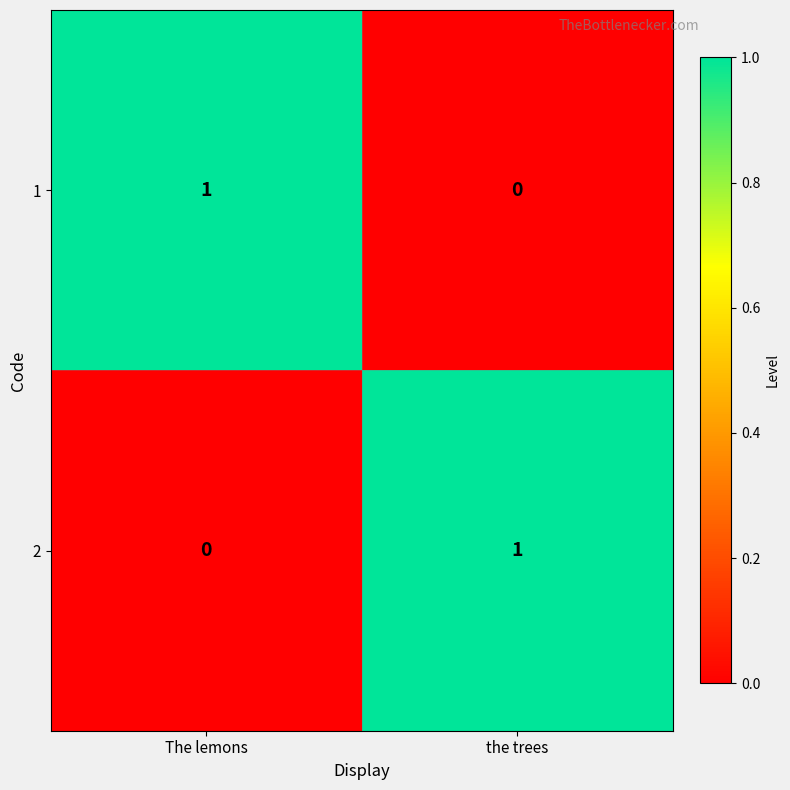

Reading left to right, transcribe all the data shown in this chart.

1: 1	0
2: 0	1